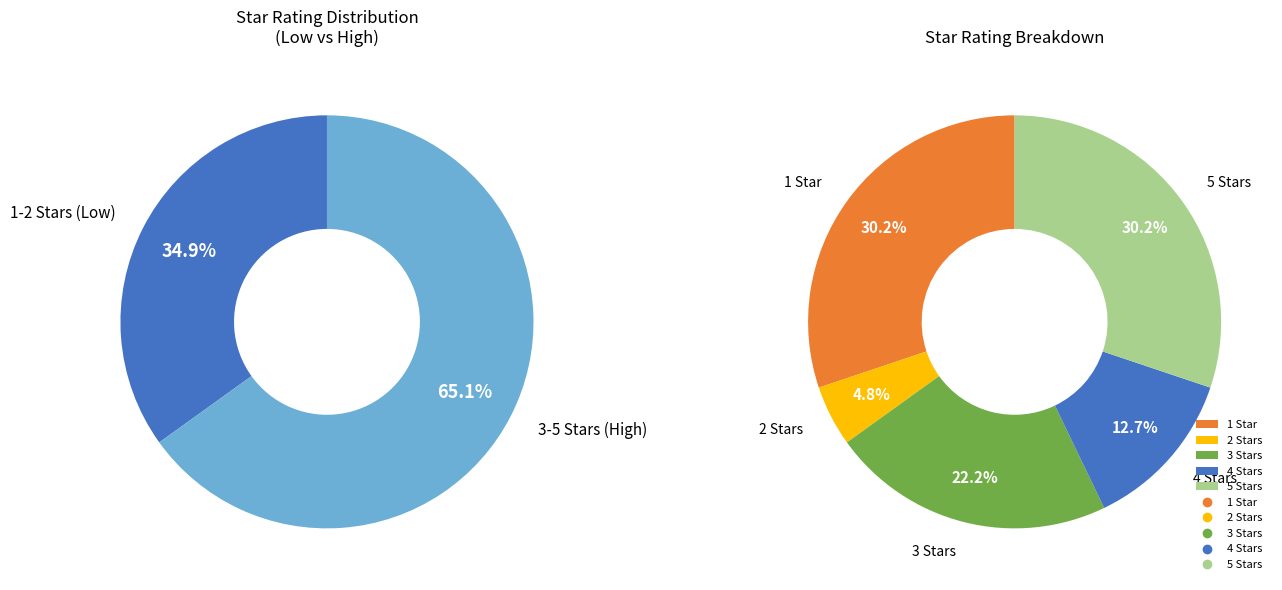

True or false: 1.0 accounts for 30% of the total.

True